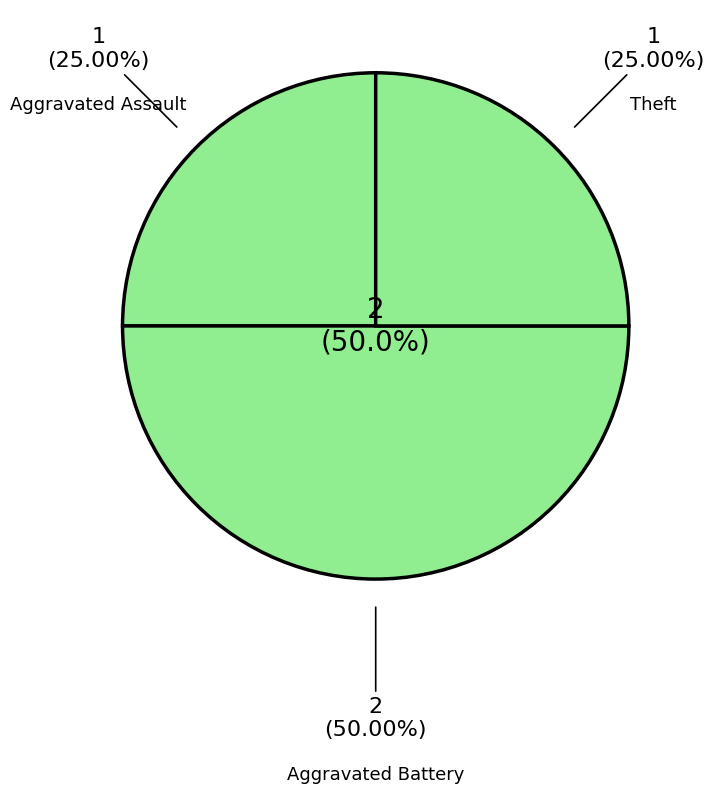

Is it true that Aggravated Assault is 25% of the pie?

True